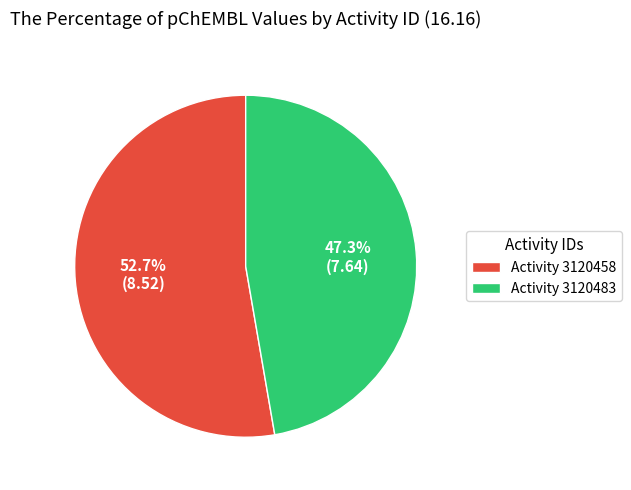

Rank the categories by value from highest to lowest.

Activity 3120458, Activity 3120483